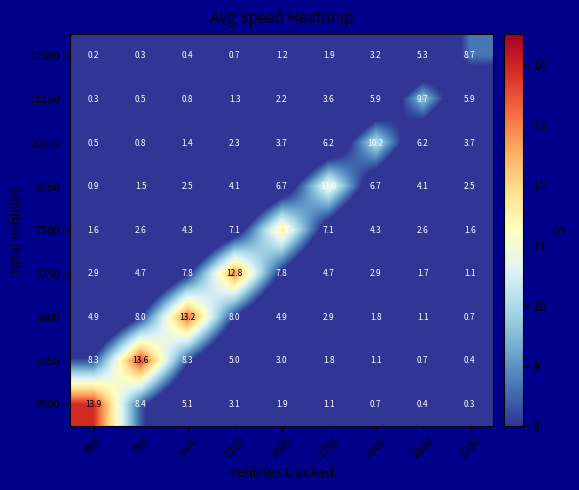

At which label is 12500 closest to 4?

2000